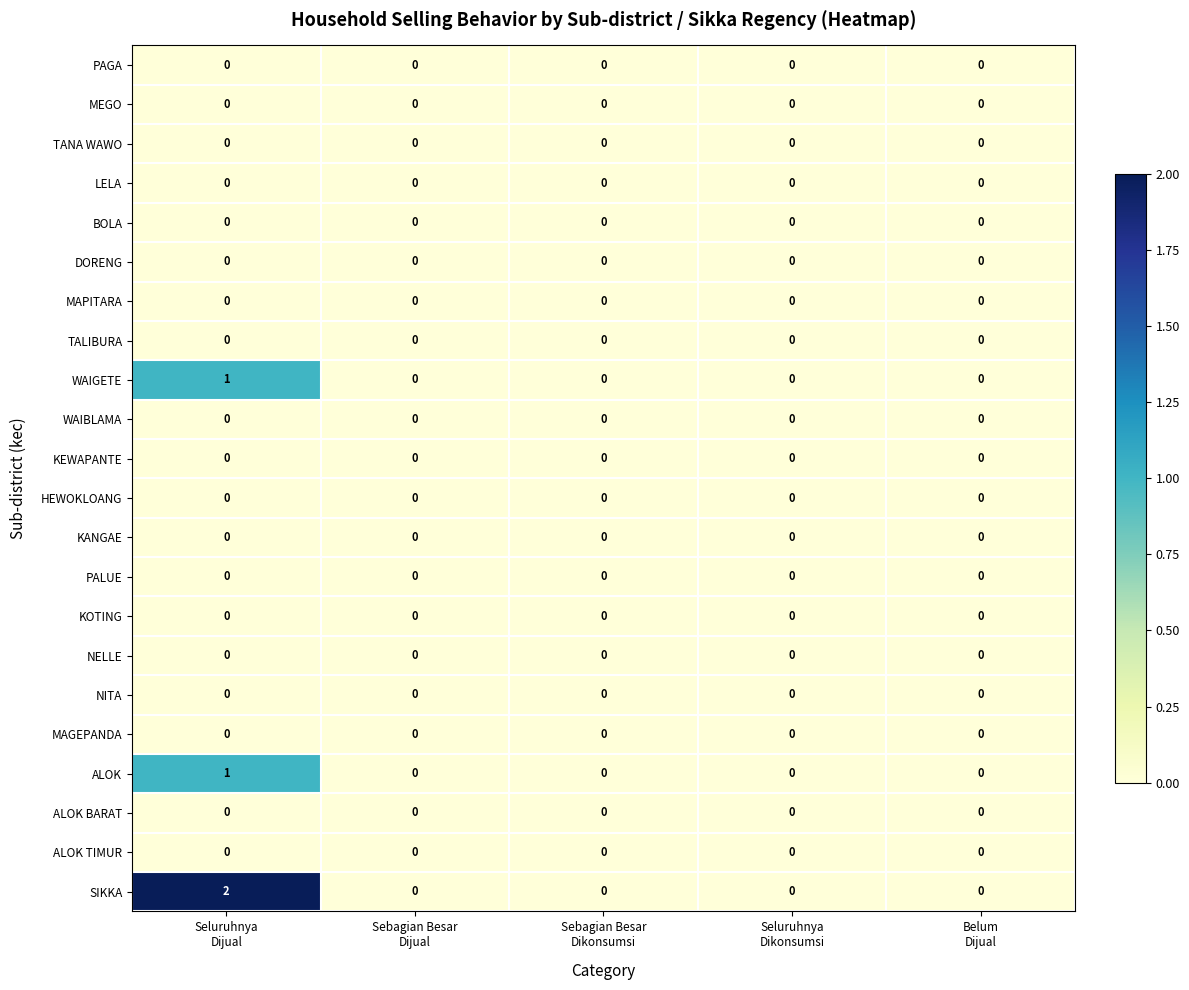

Which series has the widest spread of values?

SIKKA